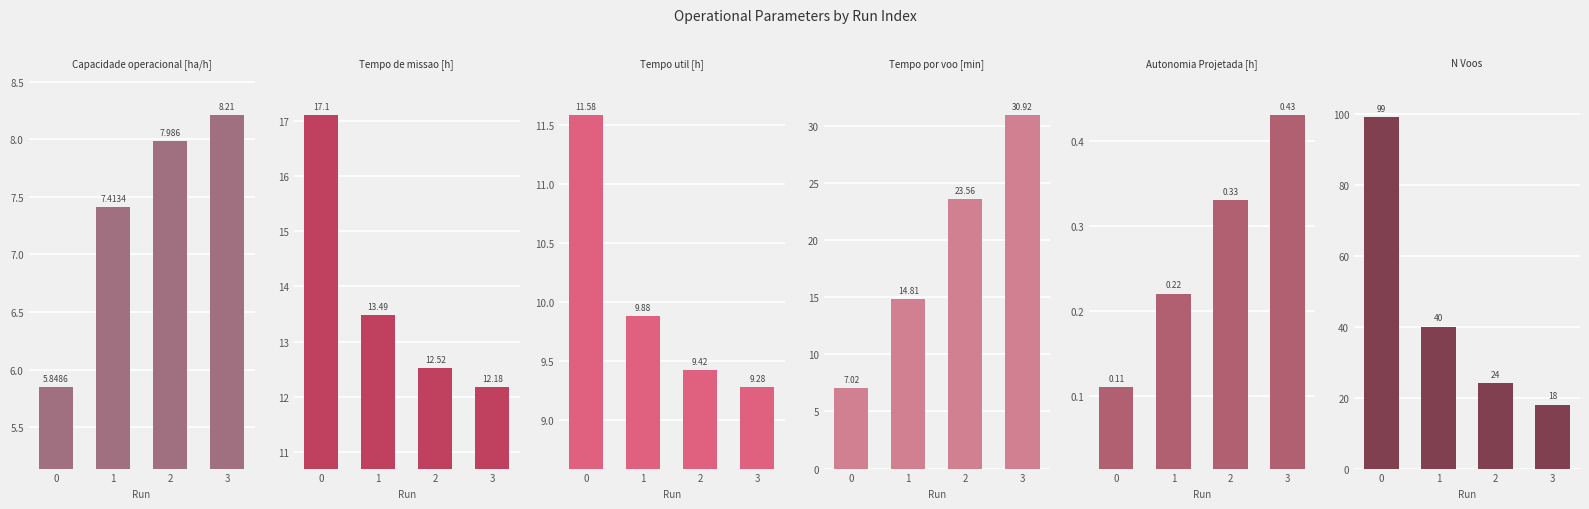

List the labels in order of Tempo por voo [min] value, smallest first.

0, 1, 2, 3